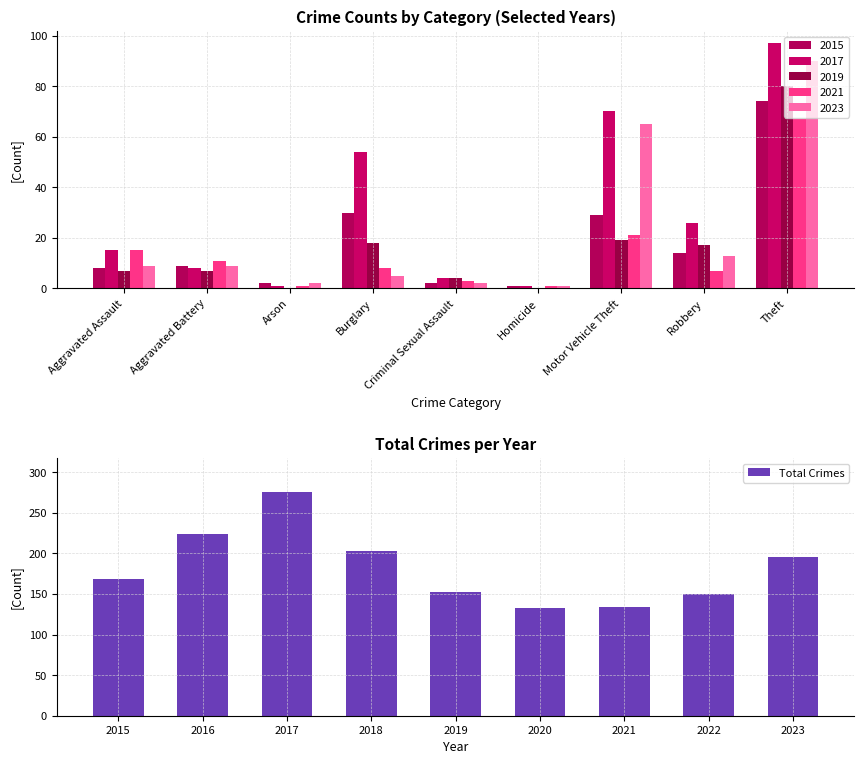

What is the average value of the Total Crimes series?

182